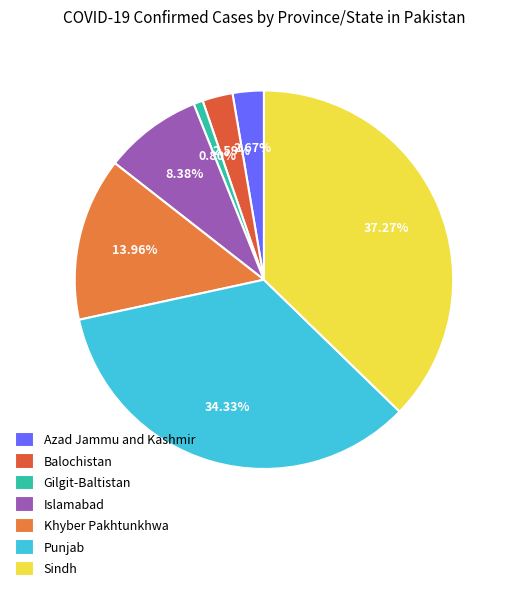

How many segments does this pie chart have?

7